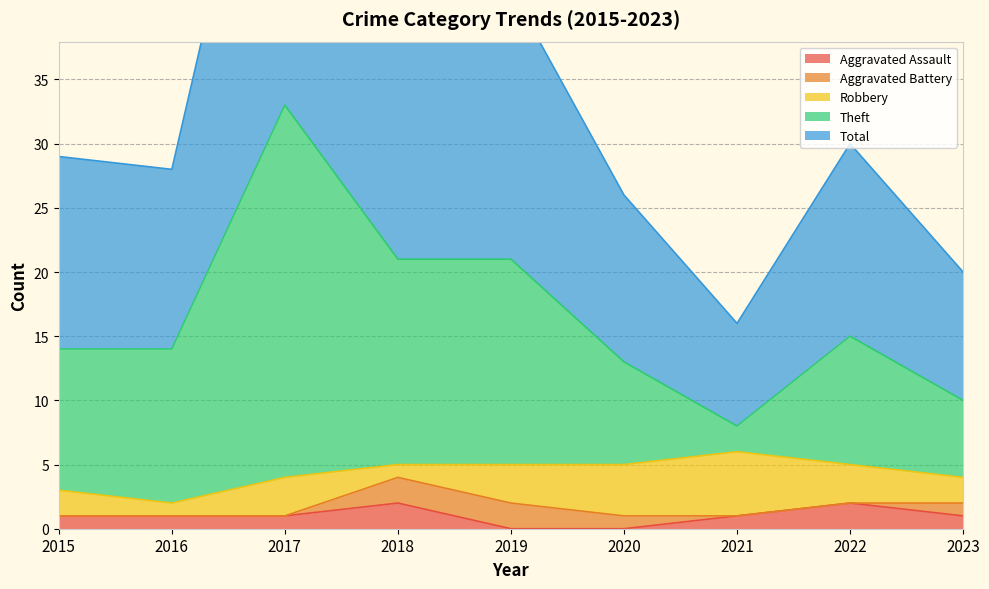

The value of Aggravated Assault at 2015 is 1. True or false?

True